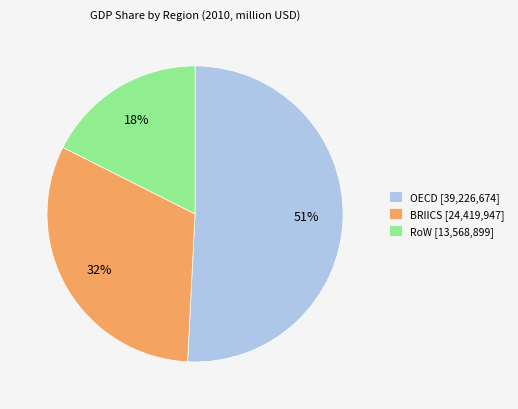

To the nearest percent, what is the difference between the largest and smallest slice percentages?

33%